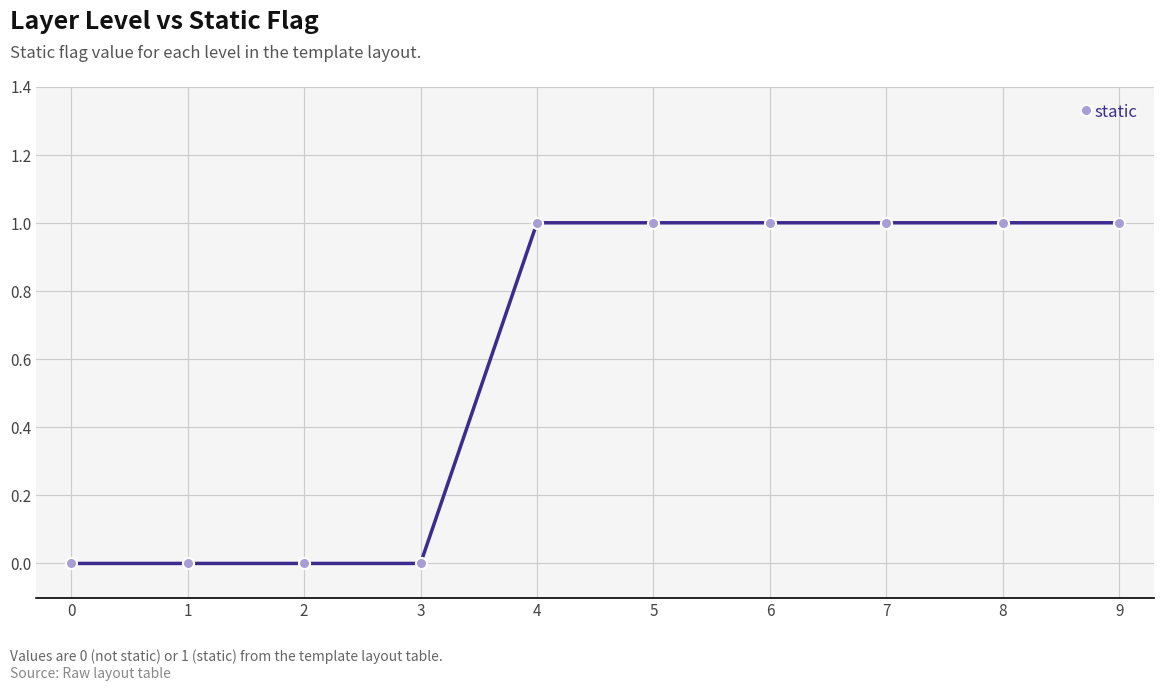

Count the values in the range 0 to 1.

10